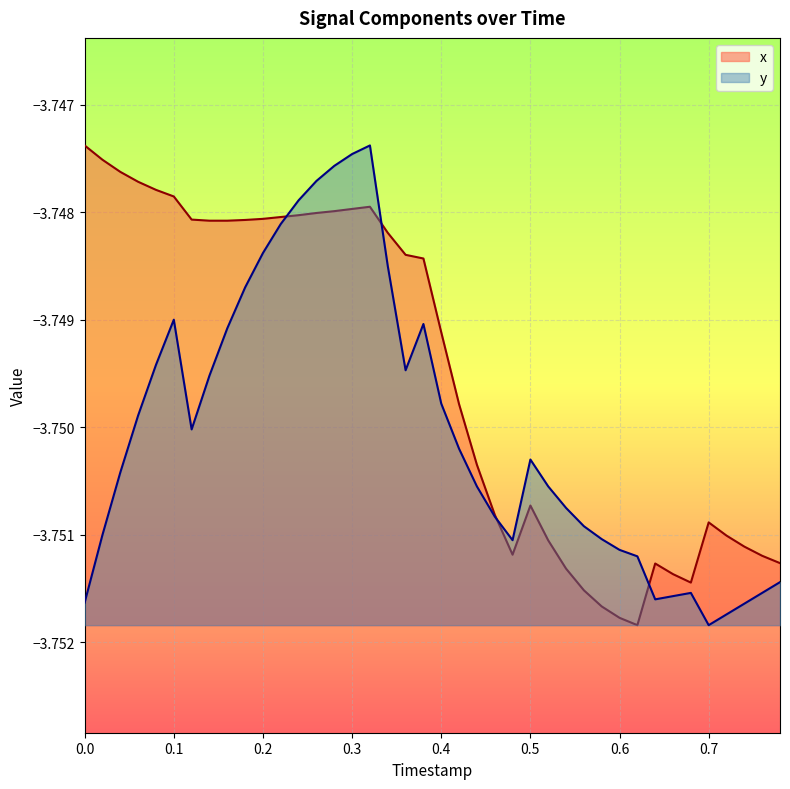

How many lines are shown in the chart?

2